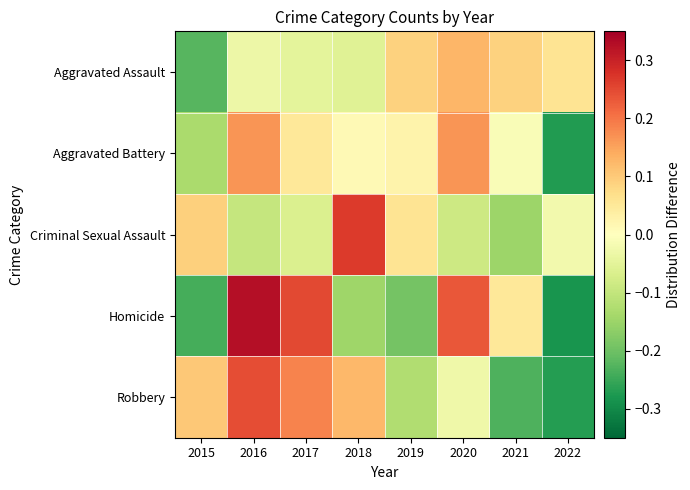

Reading left to right, extract all data points from this chart.

Aggravated Assault: 2015=-0.2	2016=-0.0	2017=-0.0	2018=-0.1	2019=0.1	2020=0.1	2021=0.1	2022=0.1
Aggravated Battery: 2015=-0.1	2016=0.2	2017=0.0	2018=0.0	2019=0.0	2020=0.2	2021=-0.0	2022=-0.3
Criminal Sexual Assault: 2015=0.1	2016=-0.1	2017=-0.1	2018=0.3	2019=0.1	2020=-0.1	2021=-0.1	2022=-0.0
Homicide: 2015=-0.2	2016=0.3	2017=0.2	2018=-0.1	2019=-0.2	2020=0.2	2021=0.1	2022=-0.3
Robbery: 2015=0.1	2016=0.2	2017=0.2	2018=0.1	2019=-0.1	2020=-0.0	2021=-0.2	2022=-0.3